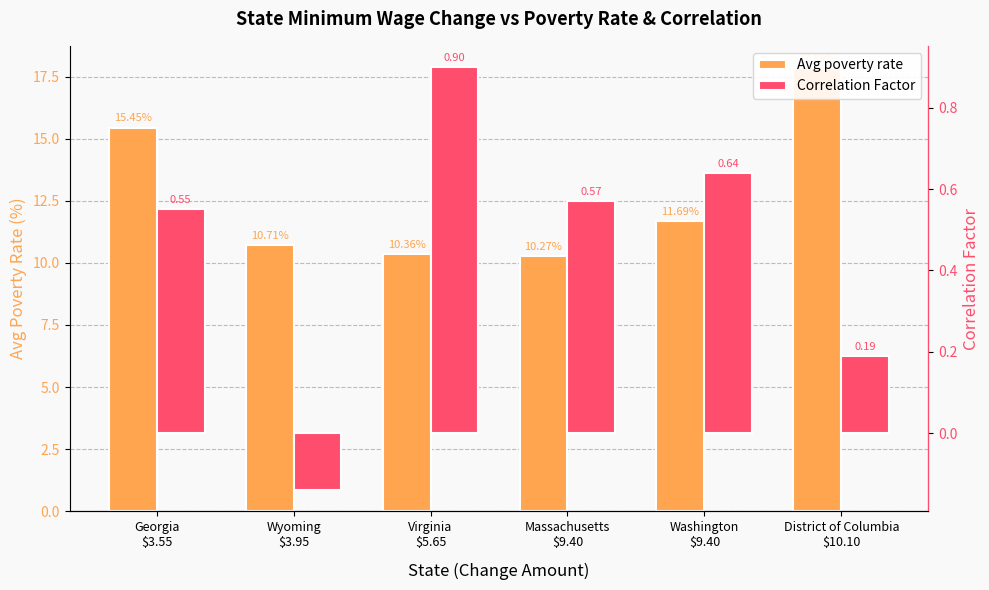

At which category is the sum across all series the highest?

District of Columbia
$10.10